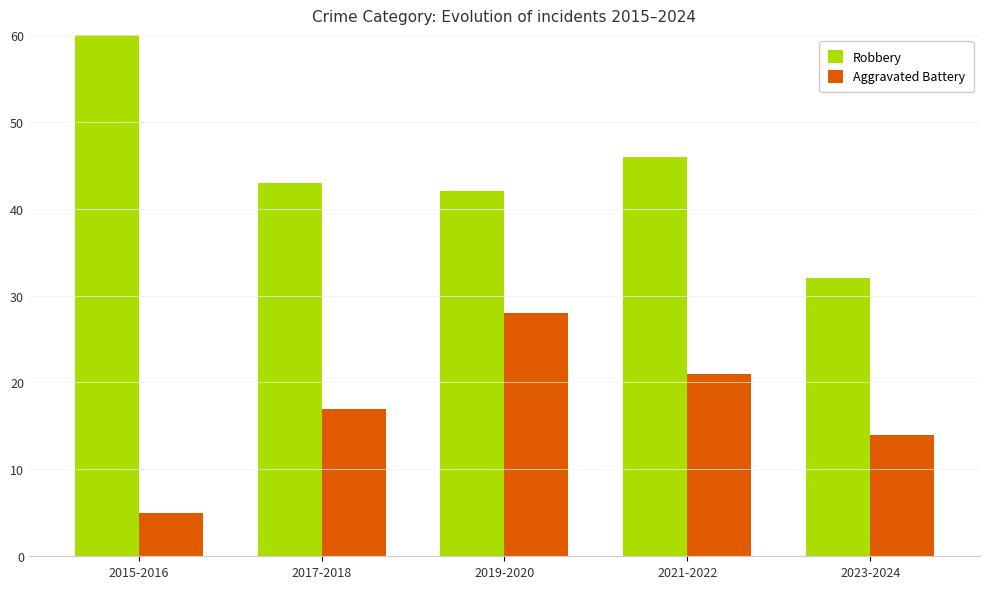

The Aggravated Battery series shows 17 at 2017-2018. True or false?

True